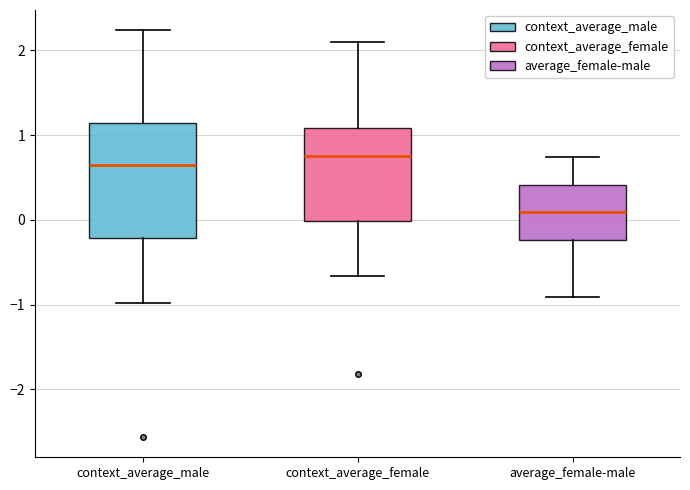

Comparing the boxes themselves (not the whiskers), which one is the tallest?

context_average_male